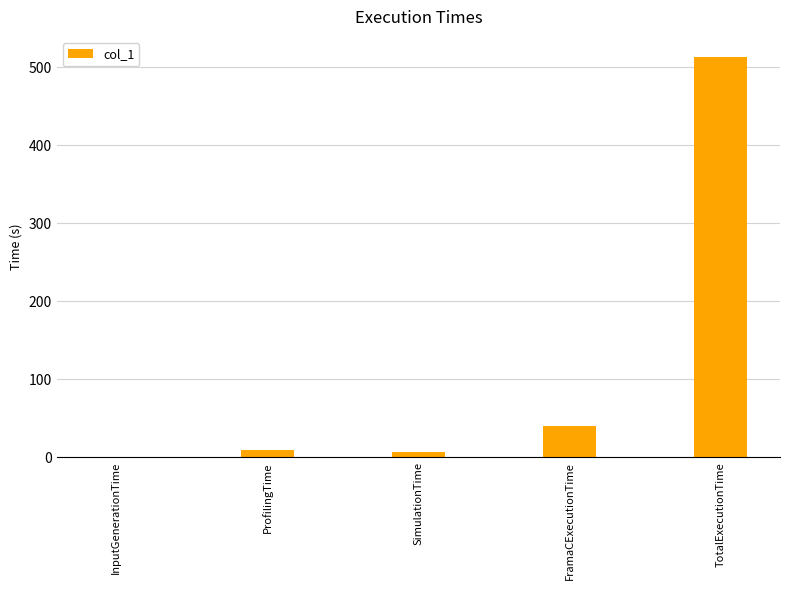

What is the ratio of the value at SimulationTime to the value at FramaCExecutionTime?

0.2